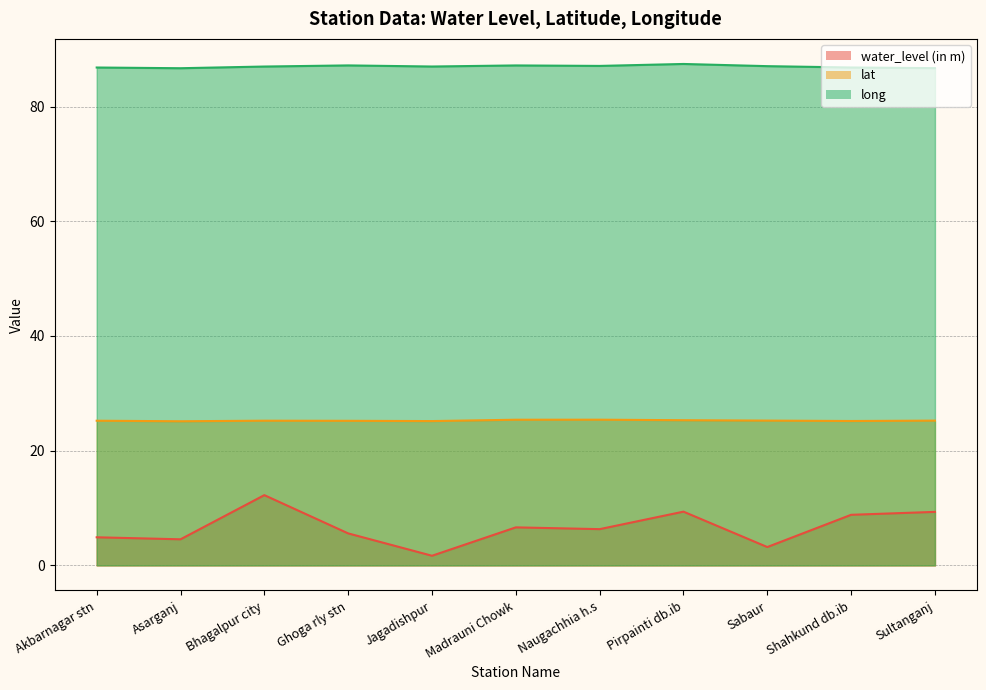

What are all the series names shown in the legend?

water_level (in m), lat, long